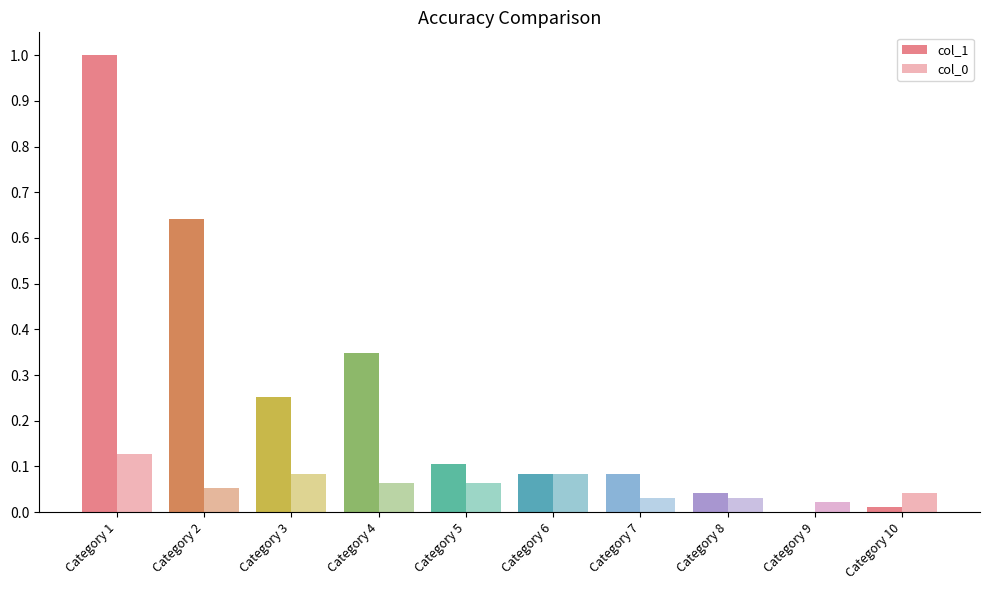

Count the number of data series in this chart.

2